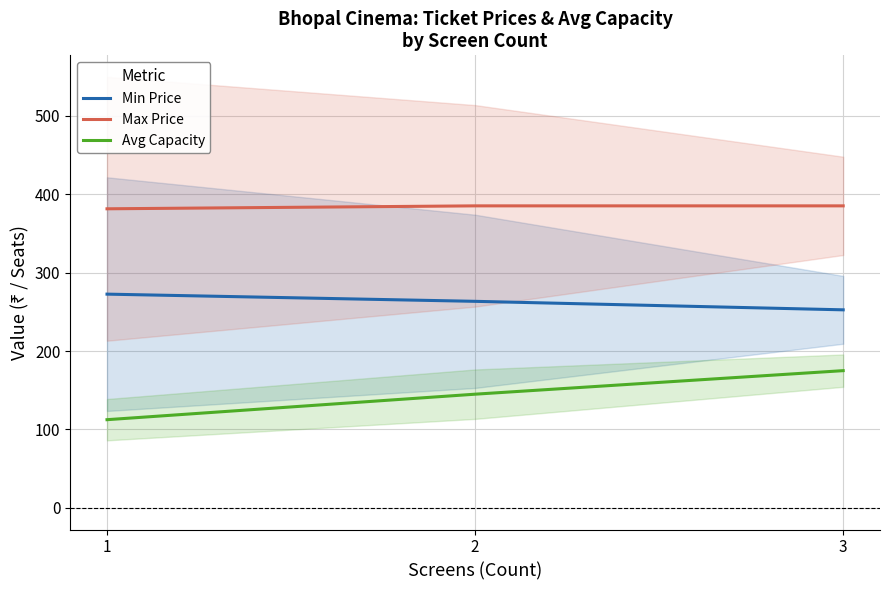

The Min Price series shows 272.5 at 1. True or false?

True